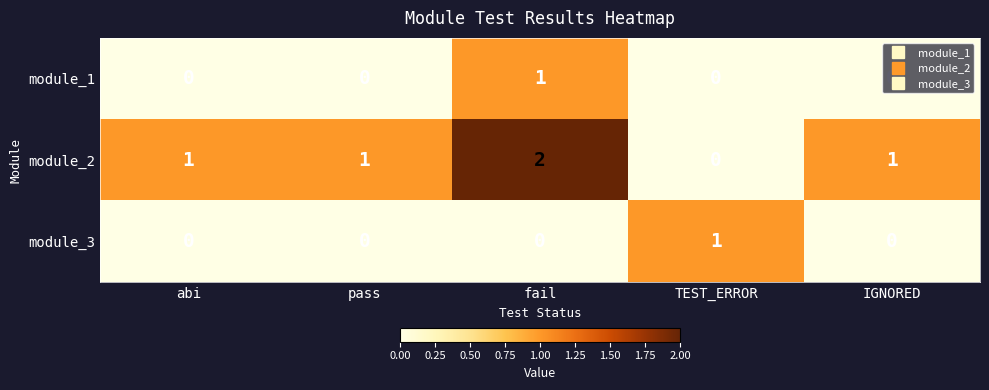

Which category has the highest value in the module_3 series?

TEST_ERROR